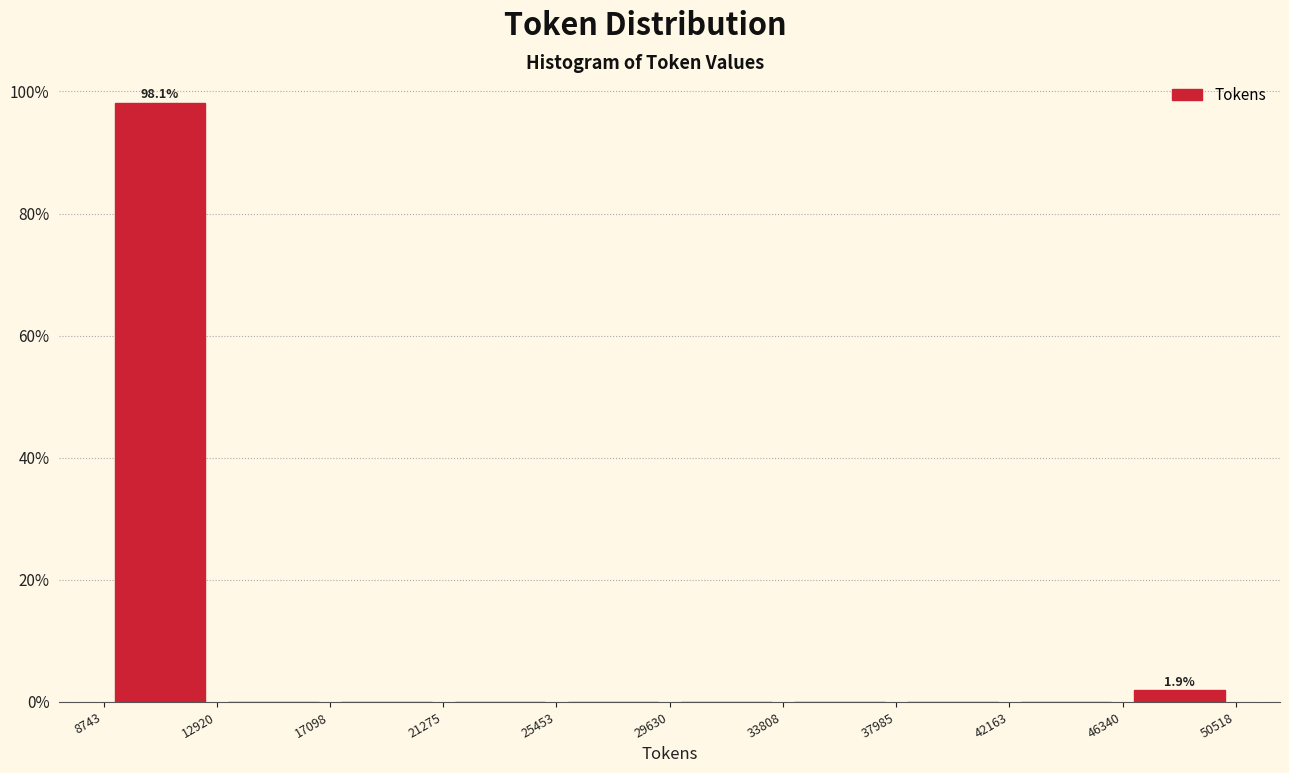

Over which range of the x-axis is the bar tallest?

8743 to 12920